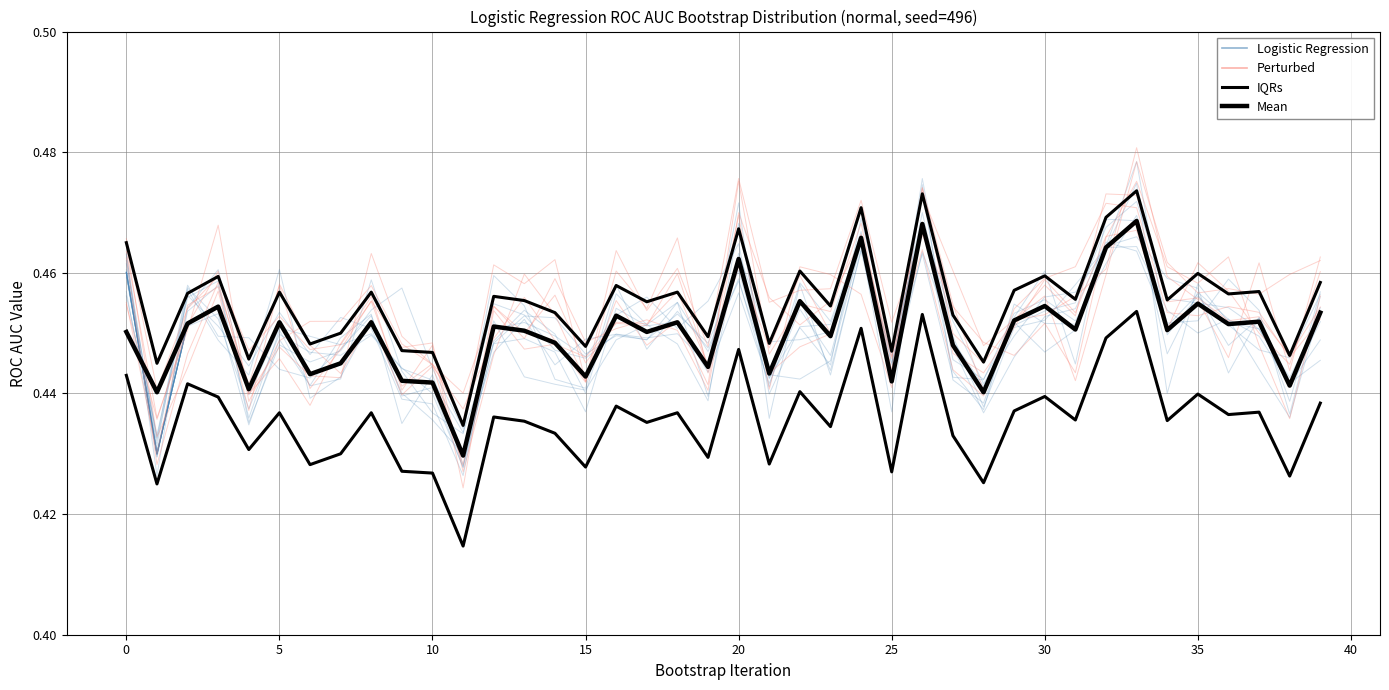

What is the value of the Mean point at the 35th from the left?

0.5